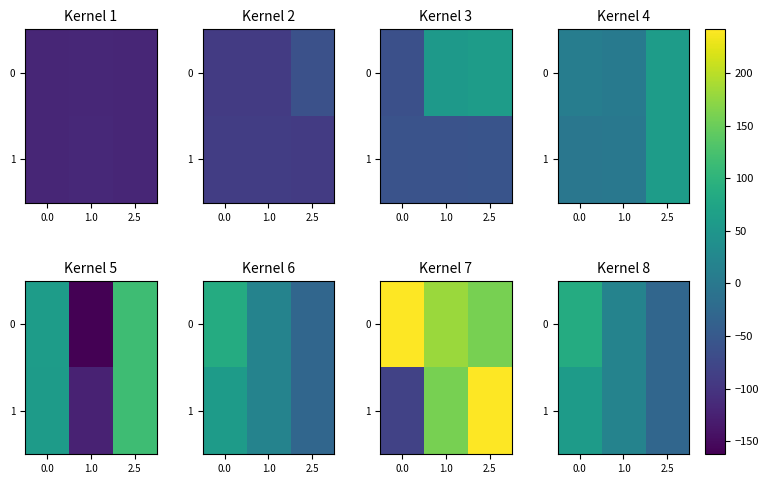

How many values in the 0 series exceed 18?

2